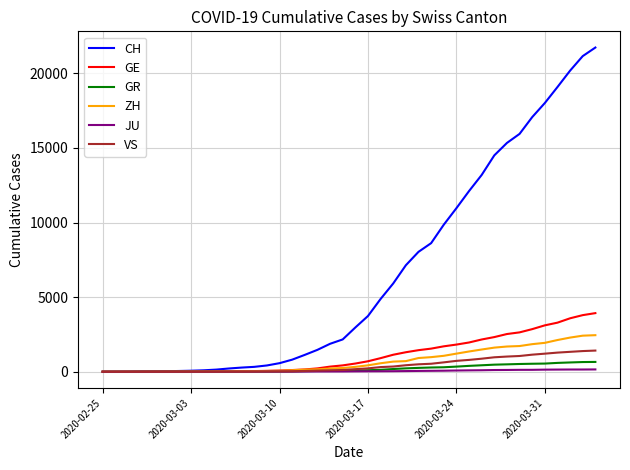

What is the greatest value displayed?

21728